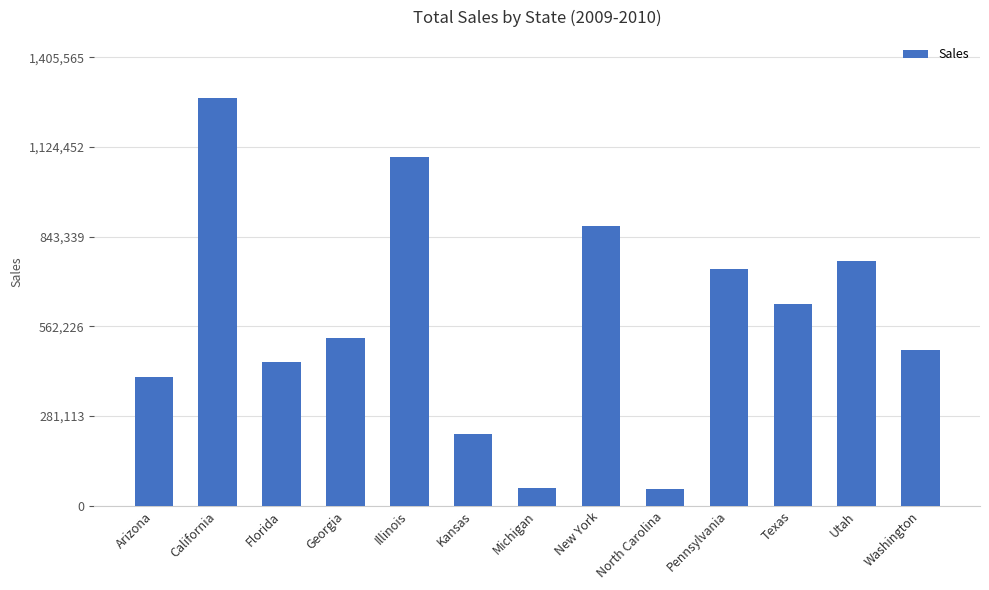

At which label does the data first exceed 526895?

California